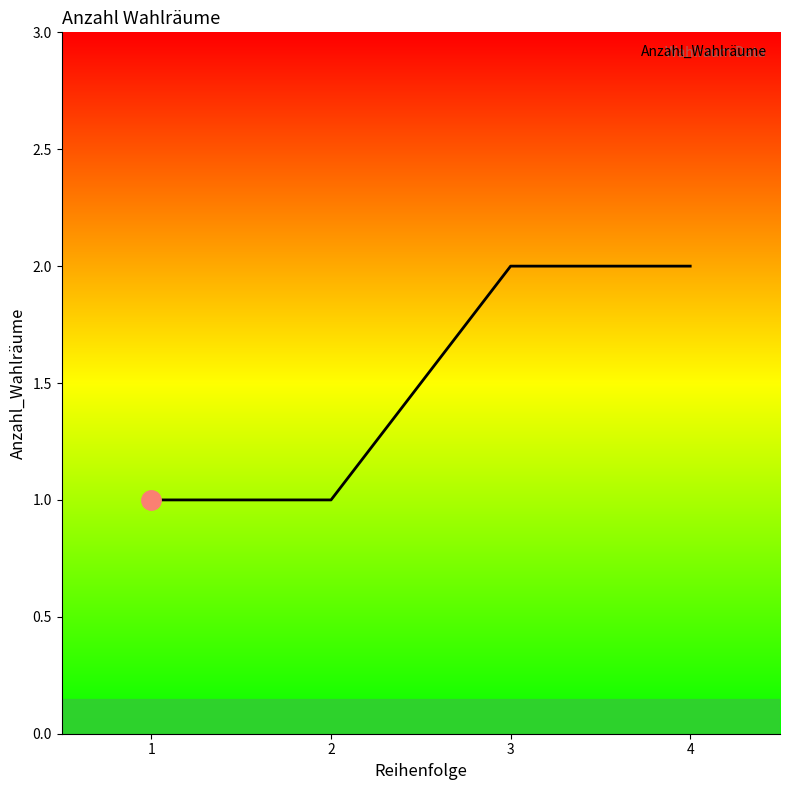

Is it true that the value at 3 is 2?

True